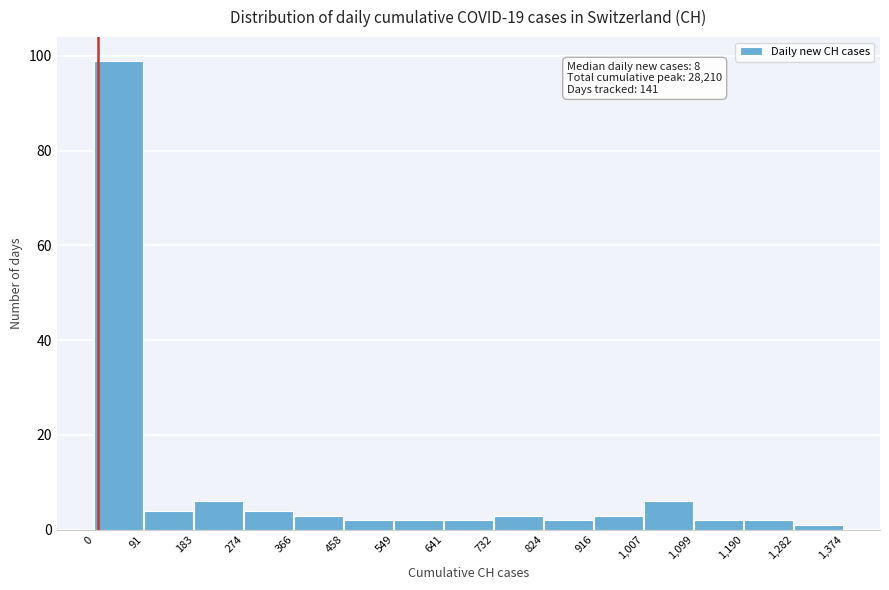

Which range on the x-axis has the tallest bar?

0 to 91